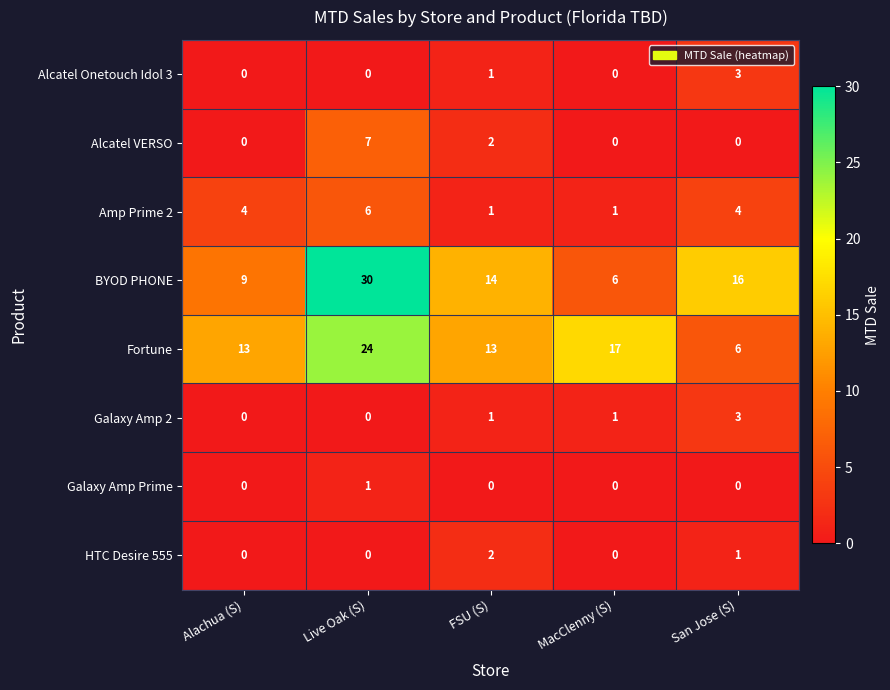

Which series has the largest range (max minus min)?

BYOD PHONE